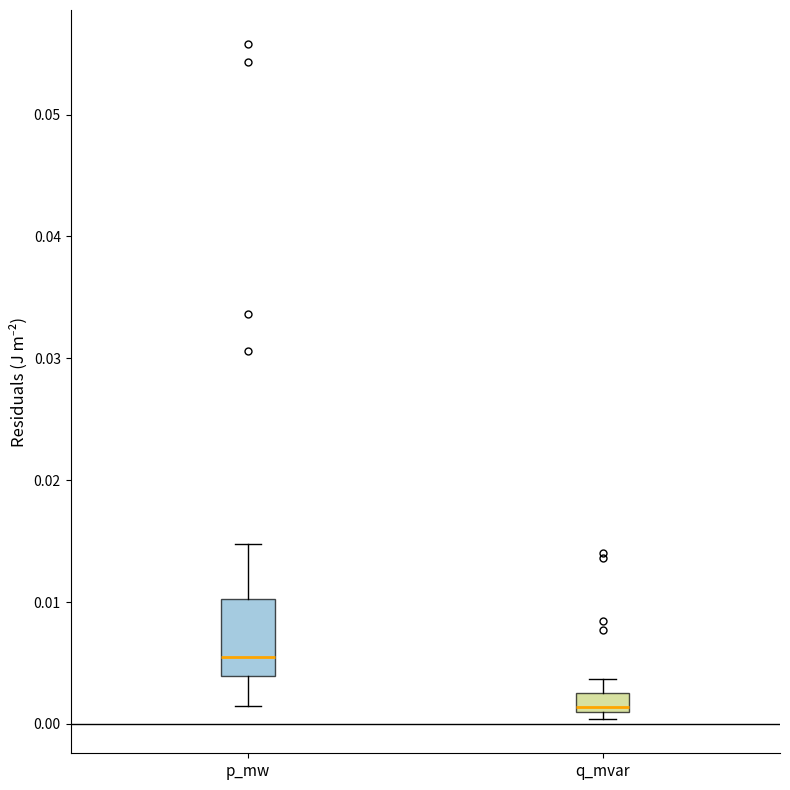

Where does the median line of the box for p_mw sit on the y-axis? The values are not printed on the chart, so give them approximately, as read against the axis.

0.005